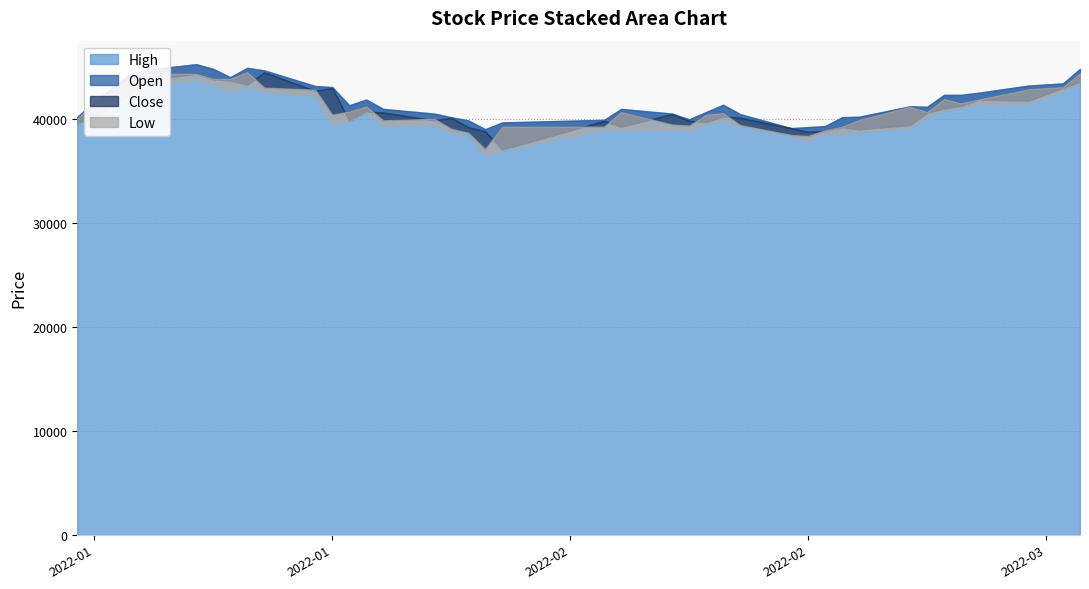

At which category does Open reach its first local peak?

2022-01-10